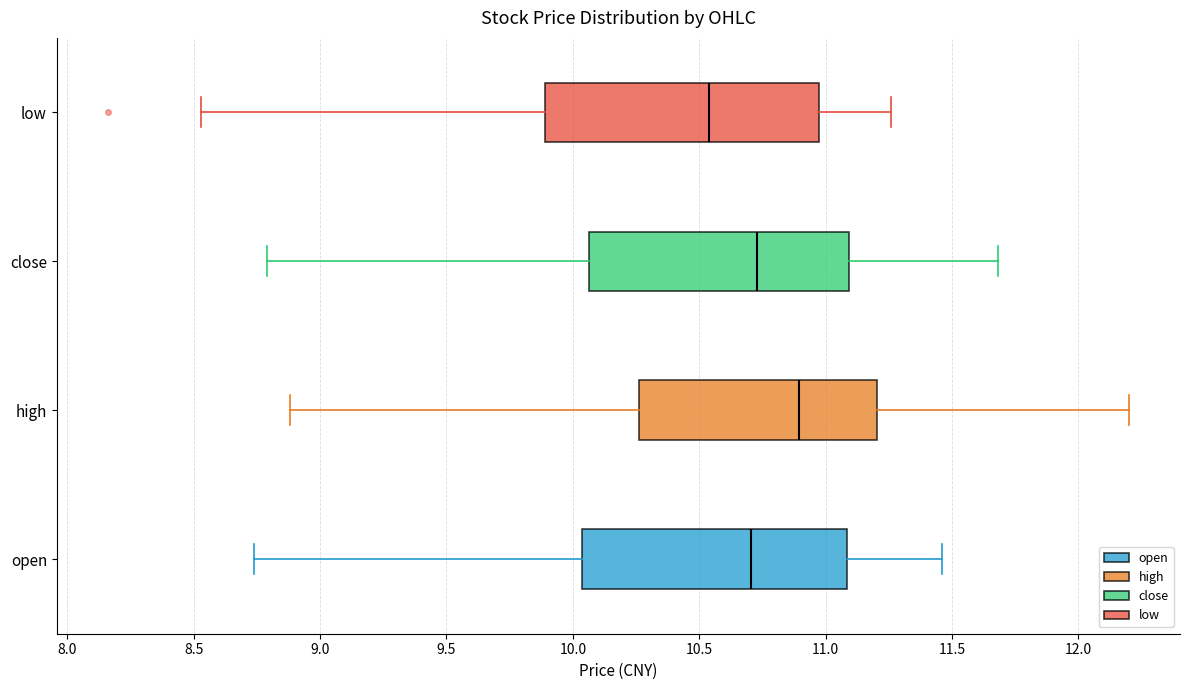

Reading bottom to top, read every box against the x-axis: the position of its median line, the range the box covers, and the ends of its whiskers. The values are not printed on the chart, so give them approximately, as read against the axis.

open: median 10.70, box 10.05 to 11.10, whiskers 8.75 to 11.45
high: median 10.90, box 10.25 to 11.20, whiskers 8.90 to 12.20
close: median 10.75, box 10.05 to 11.10, whiskers 8.80 to 11.70
low: median 10.55, box 9.90 to 10.95, whiskers 8.55 to 11.25